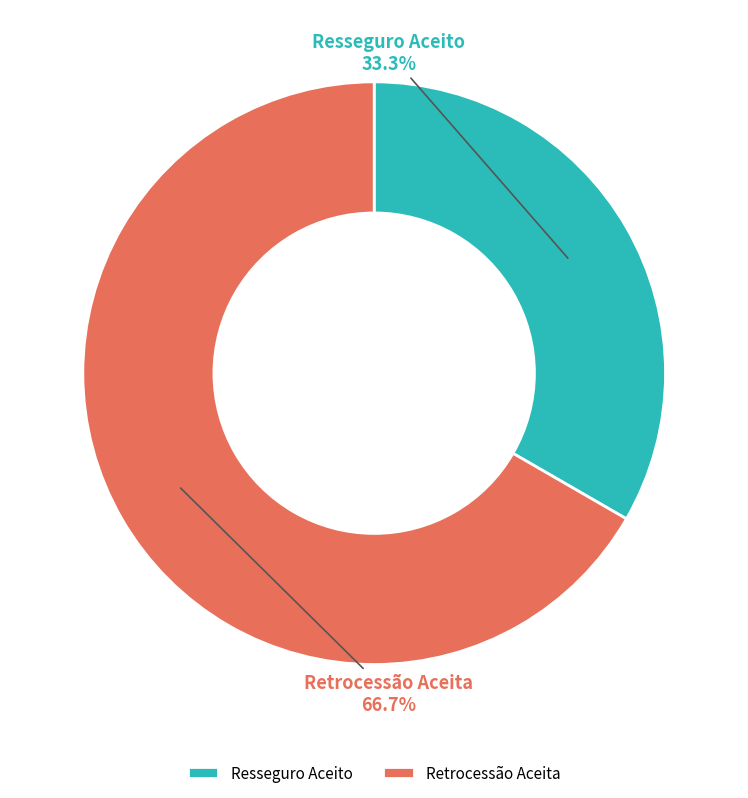

Does Resseguro Aceito account for over 50% of the chart?

No